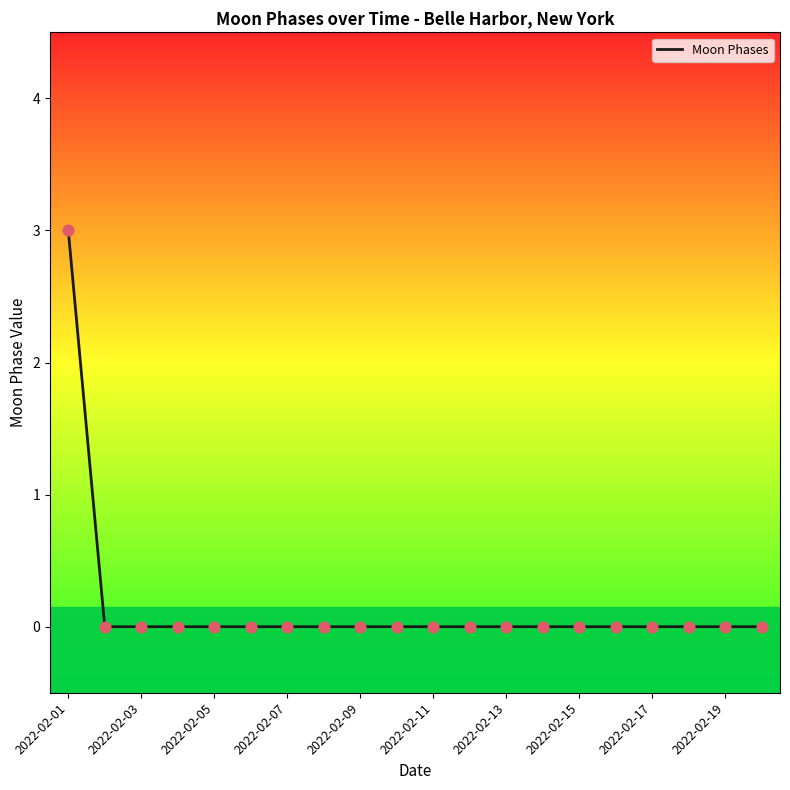

What is the difference between the maximum and minimum values?

3